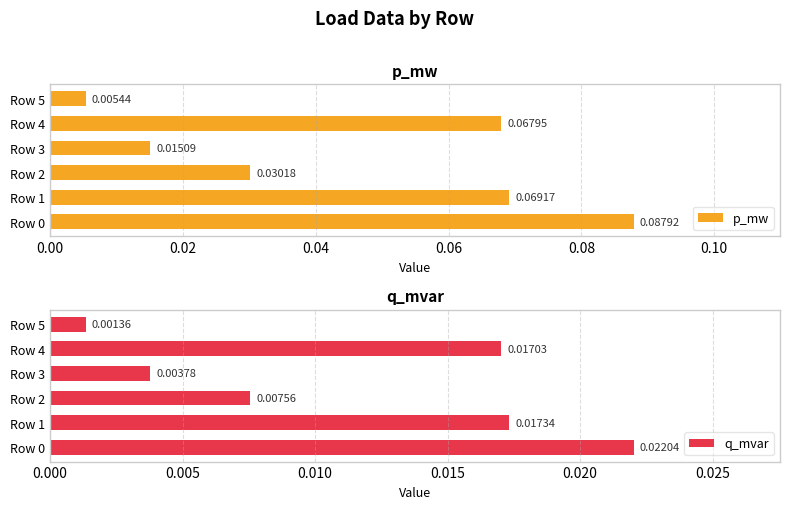

Which series has the largest total across all categories?

p_mw